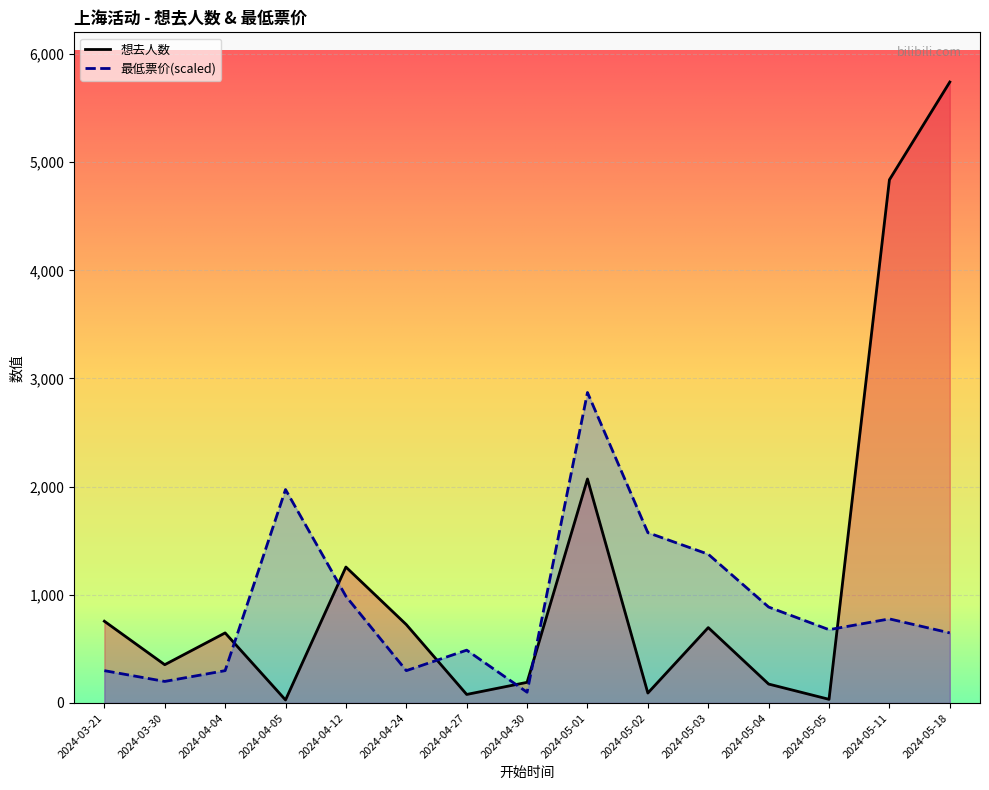

Rank the categories by 想去人数 value from lowest to highest.

2024-04-05, 2024-05-05, 2024-04-27, 2024-05-02, 2024-05-04, 2024-04-30, 2024-03-30, 2024-04-04, 2024-05-03, 2024-04-24, 2024-03-21, 2024-04-12, 2024-05-01, 2024-05-11, 2024-05-18